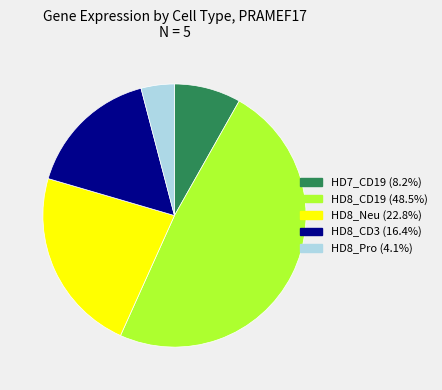

How many slices are in this pie chart?

5